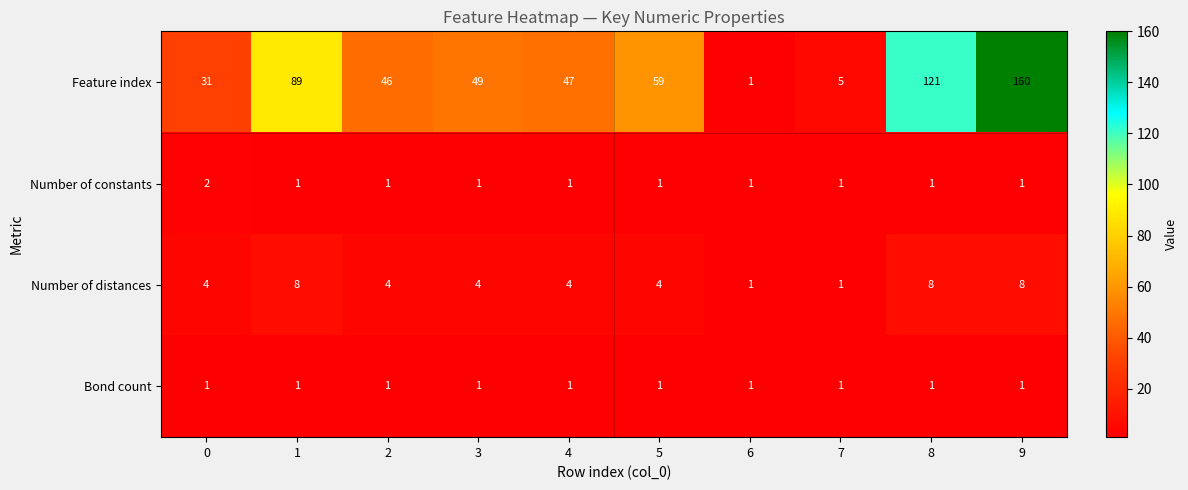

What is the difference between the highest and lowest values at 4?

46